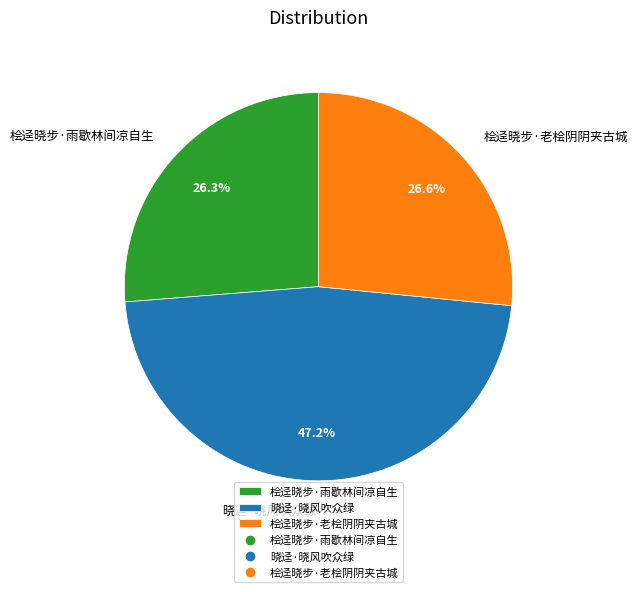

What percentage is the 桧迳晓步·老桧阴阴夹古城 slice, to the nearest percent?

27%